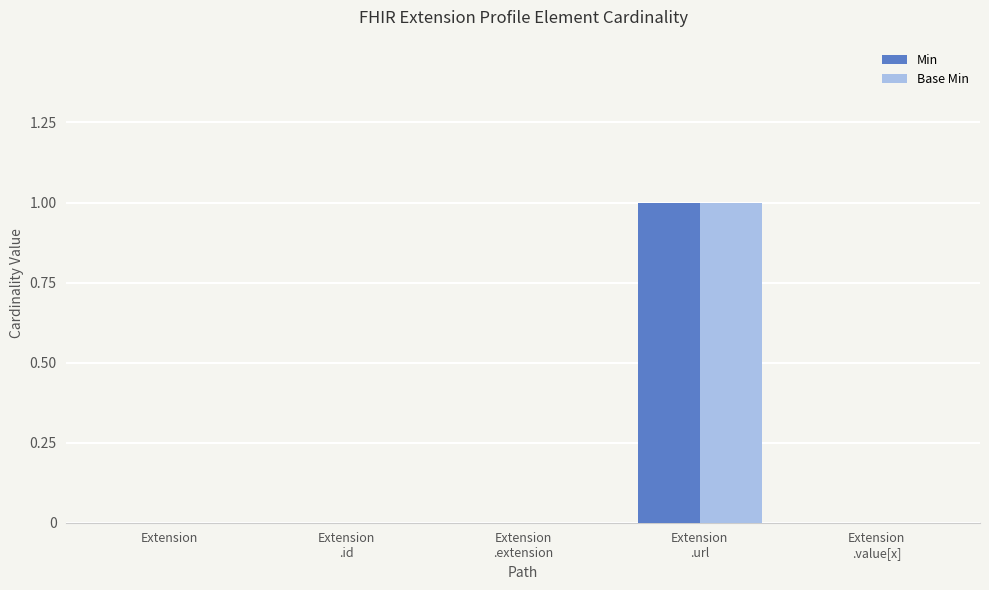

True or false: Base Min has a value of 0 at Extension
.extension.

True